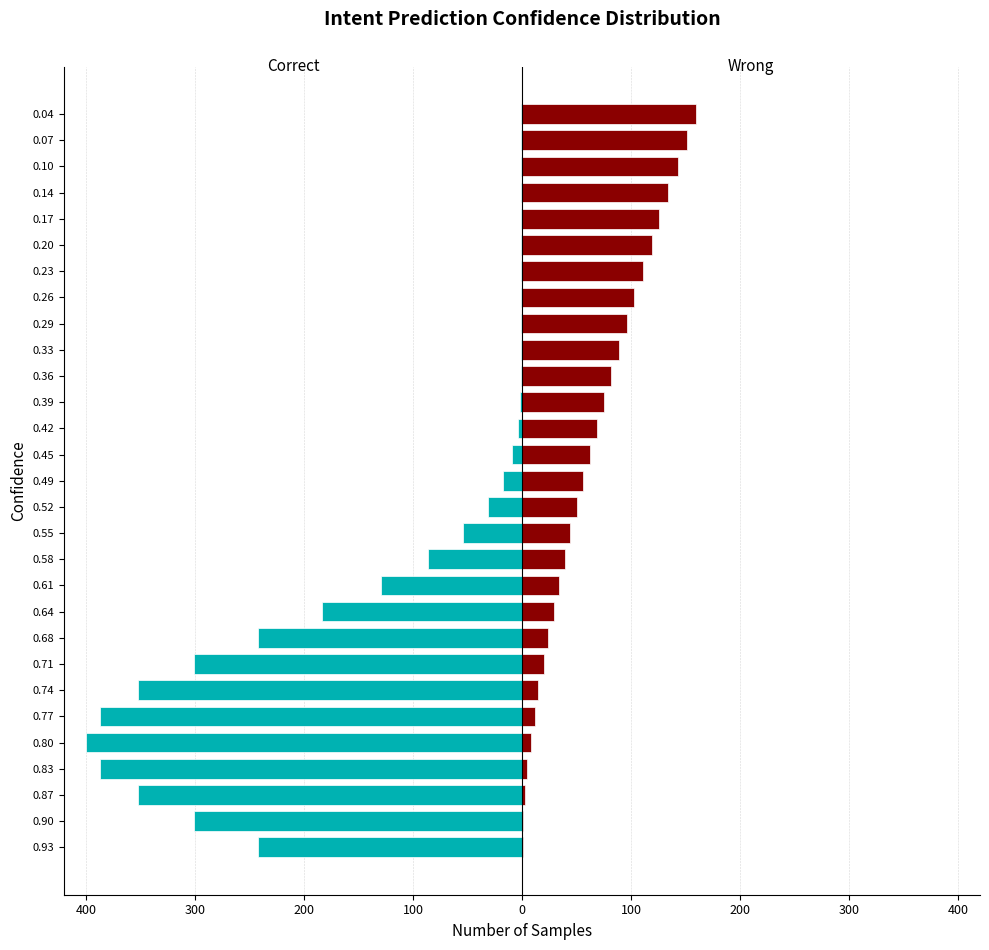

What is the average value of the Wrong series?

64